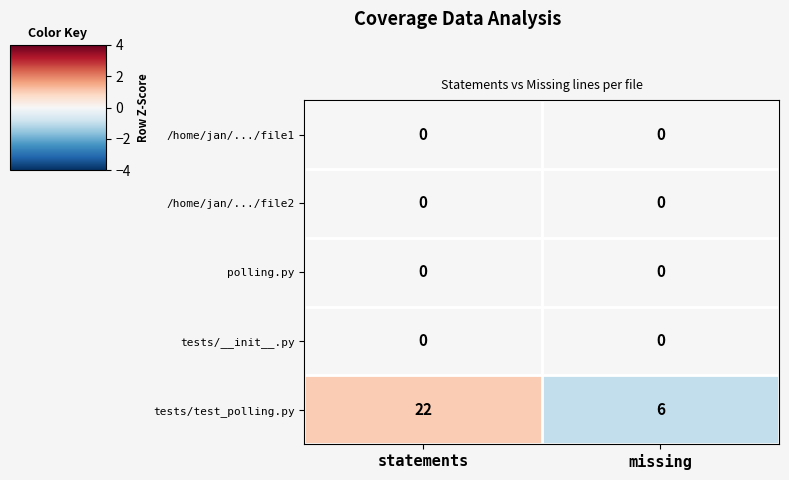

Which series has the widest spread of values?

tests/test_polling.py